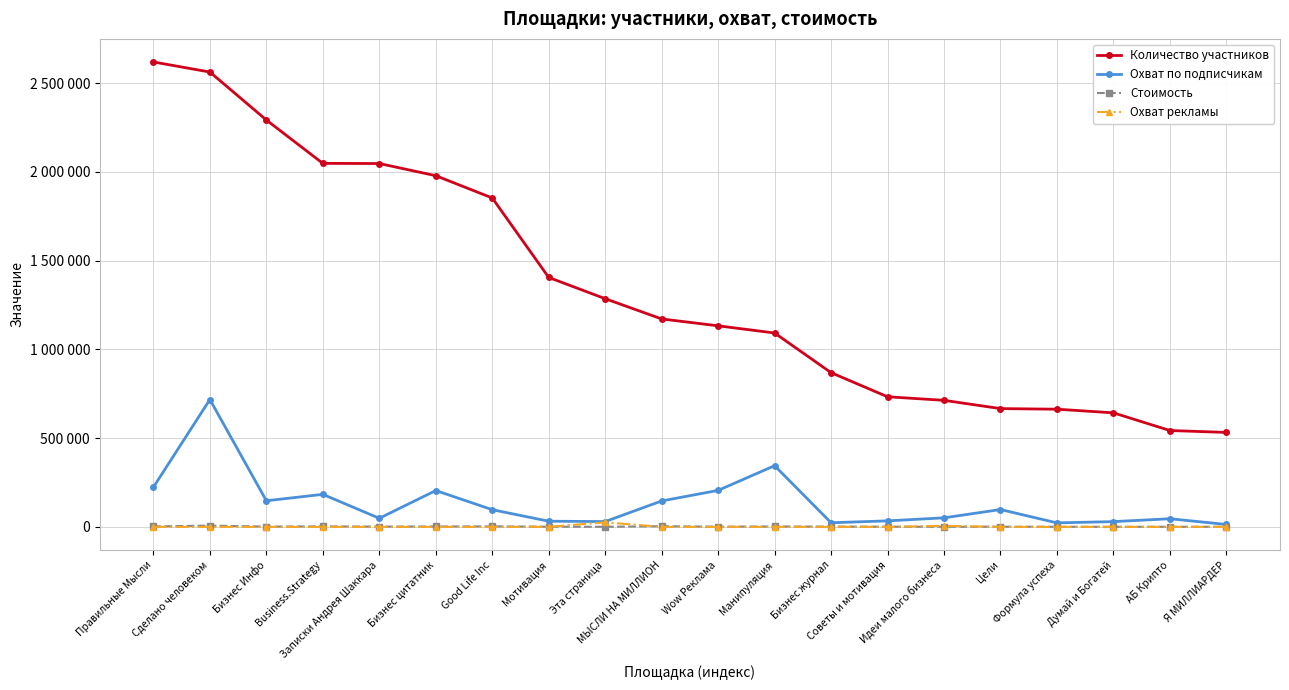

What is the sum of the Стоимость values at Формула успеха and Business.Strategy?

3456